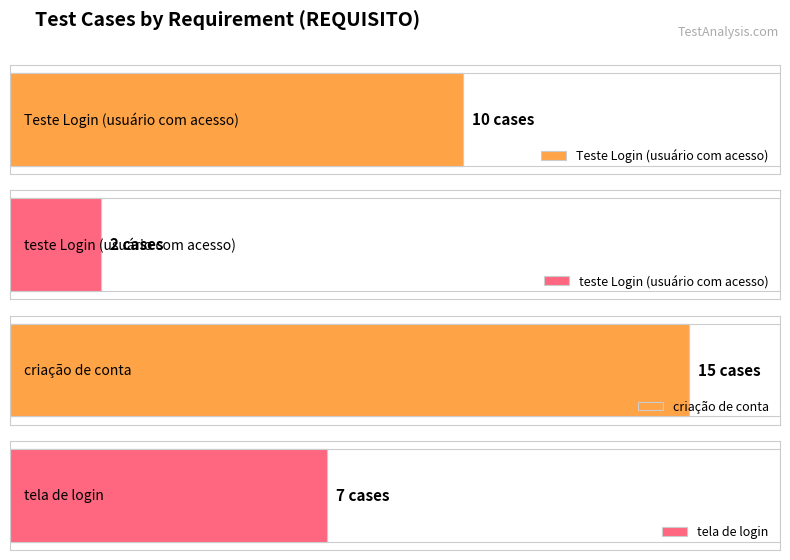

Rank the categories by value from highest to lowest.

criação de conta, Teste Login (usuário com acesso), tela de login, teste Login (usuário com acesso)